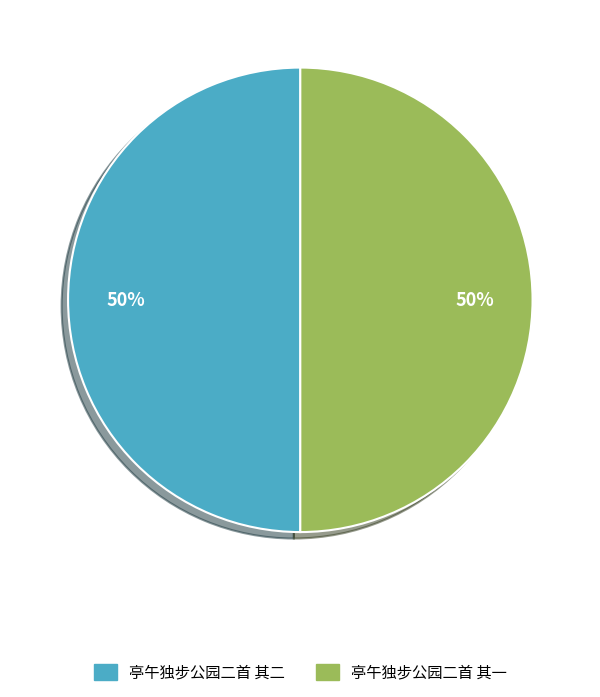

Do 亭午独步公园二首 其二 and 亭午独步公园二首 其一 together represent more than half of the pie?

Yes